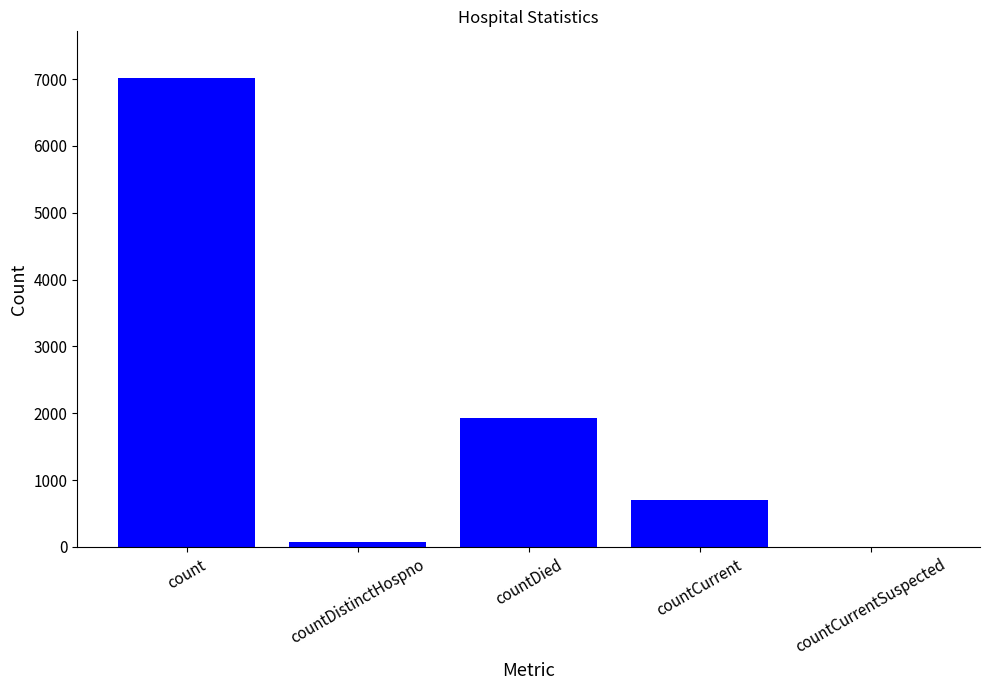

What is the maximum value shown in the chart?

7012